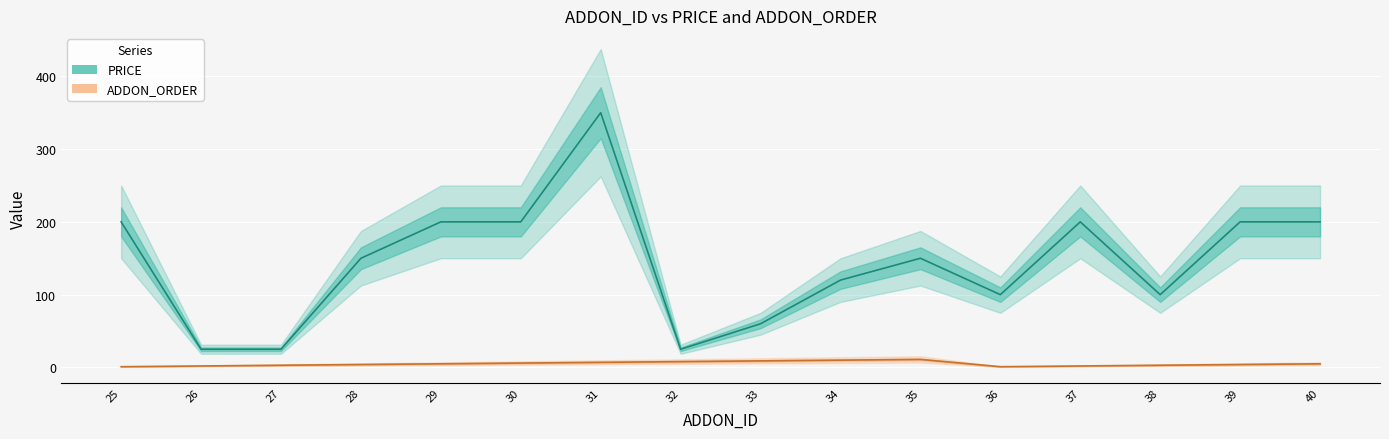

Reading right to left, extract all data points from this chart.

PRICE: 200	200	100	200	100	150	120	60	25	350	200	200	150	25	25	200
ADDON_ORDER: 5	4	3	2	1	11	10	9	8	7	6	5	4	3	2	1